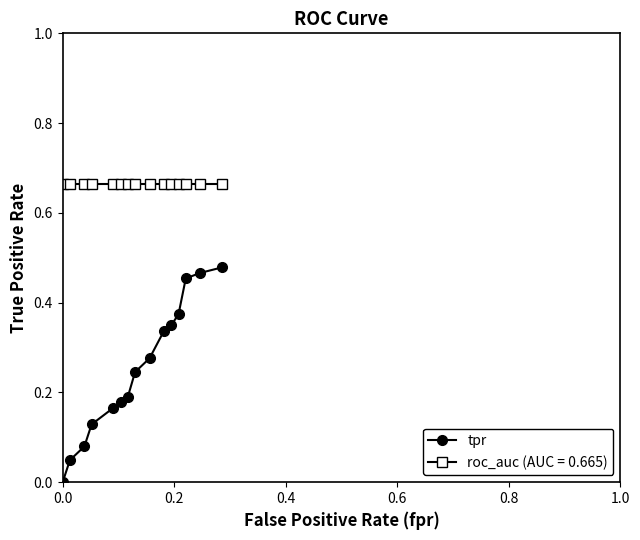

List the series in order of their peak value, highest first.

roc_auc (AUC = 0.665), tpr